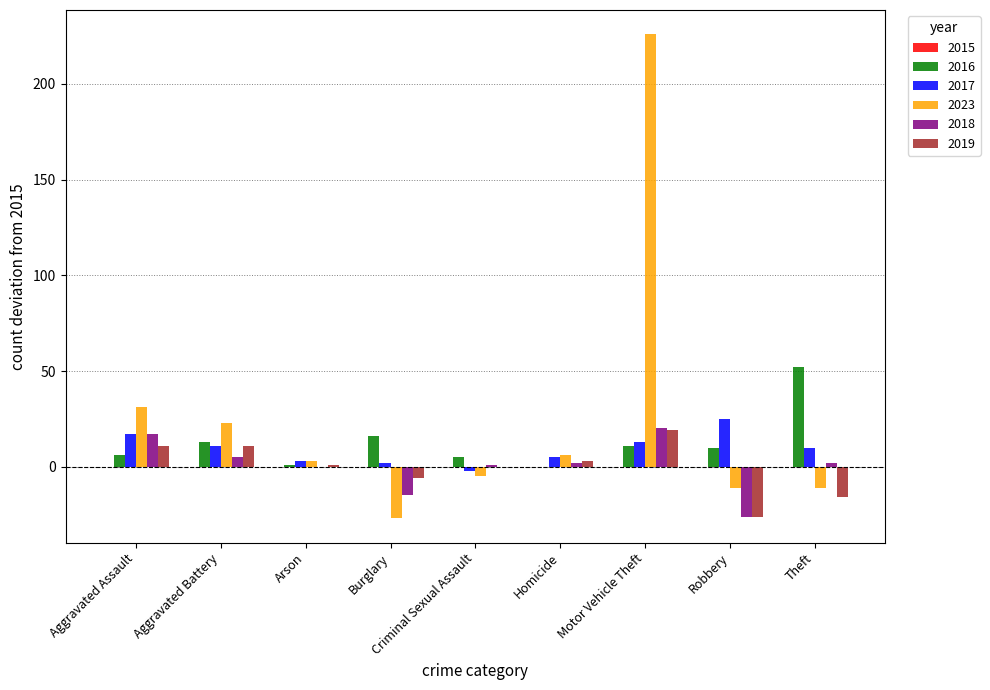

At which category is the sum across all series the highest?

Motor Vehicle Theft